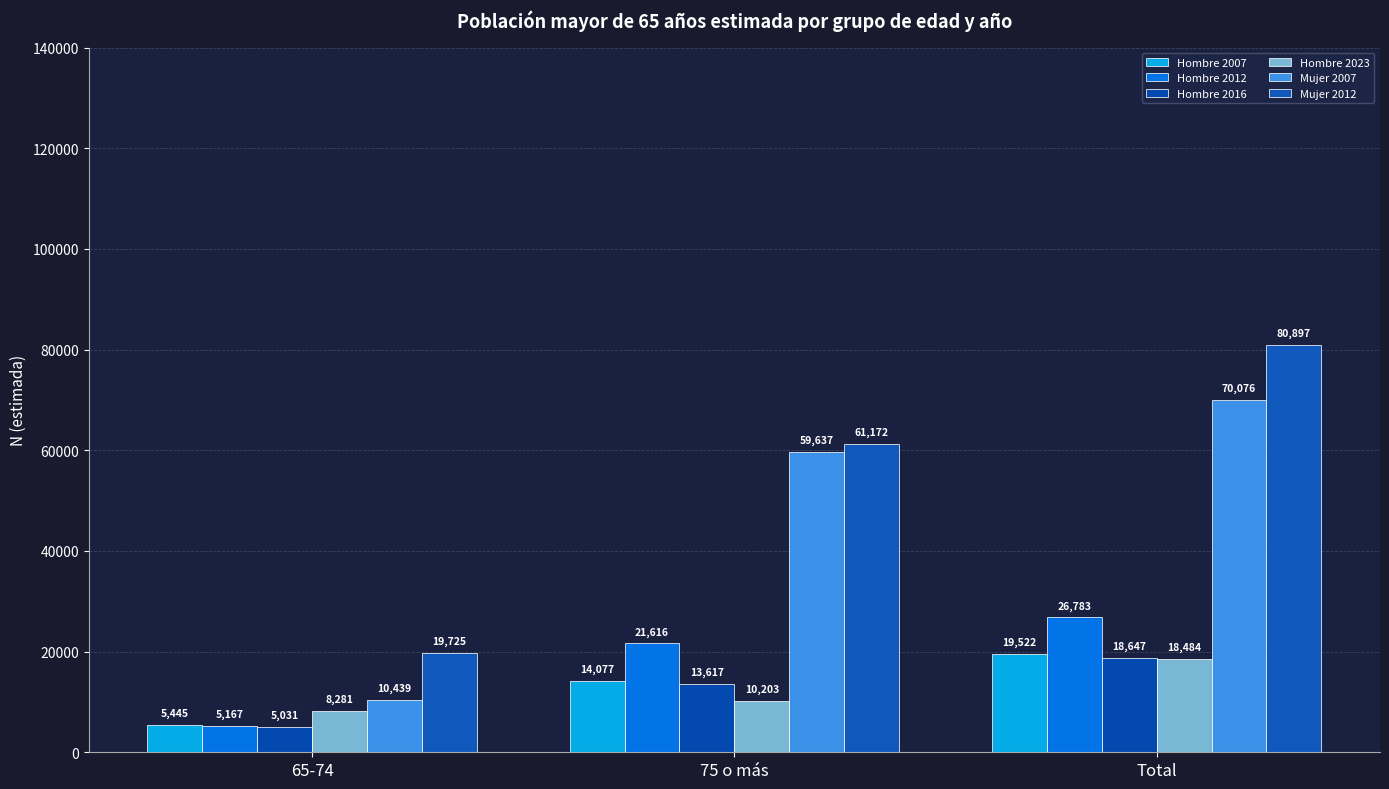

Count the number of categories in the chart.

3